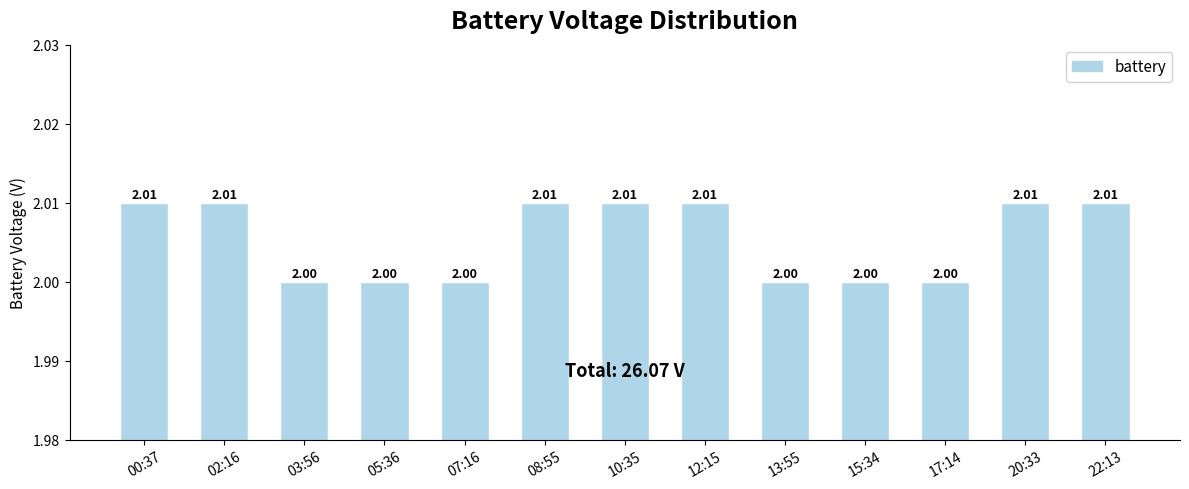

What position from the left is 13:55?

9